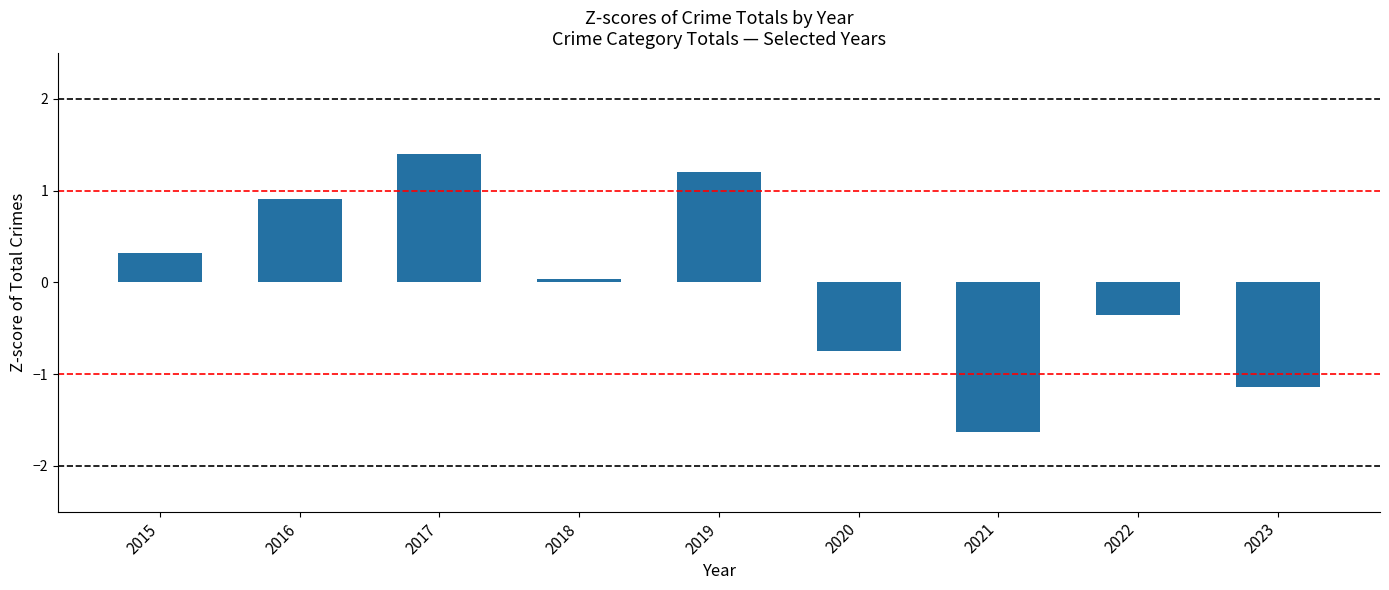

What is the value of the 5th bar from the left?

1.2